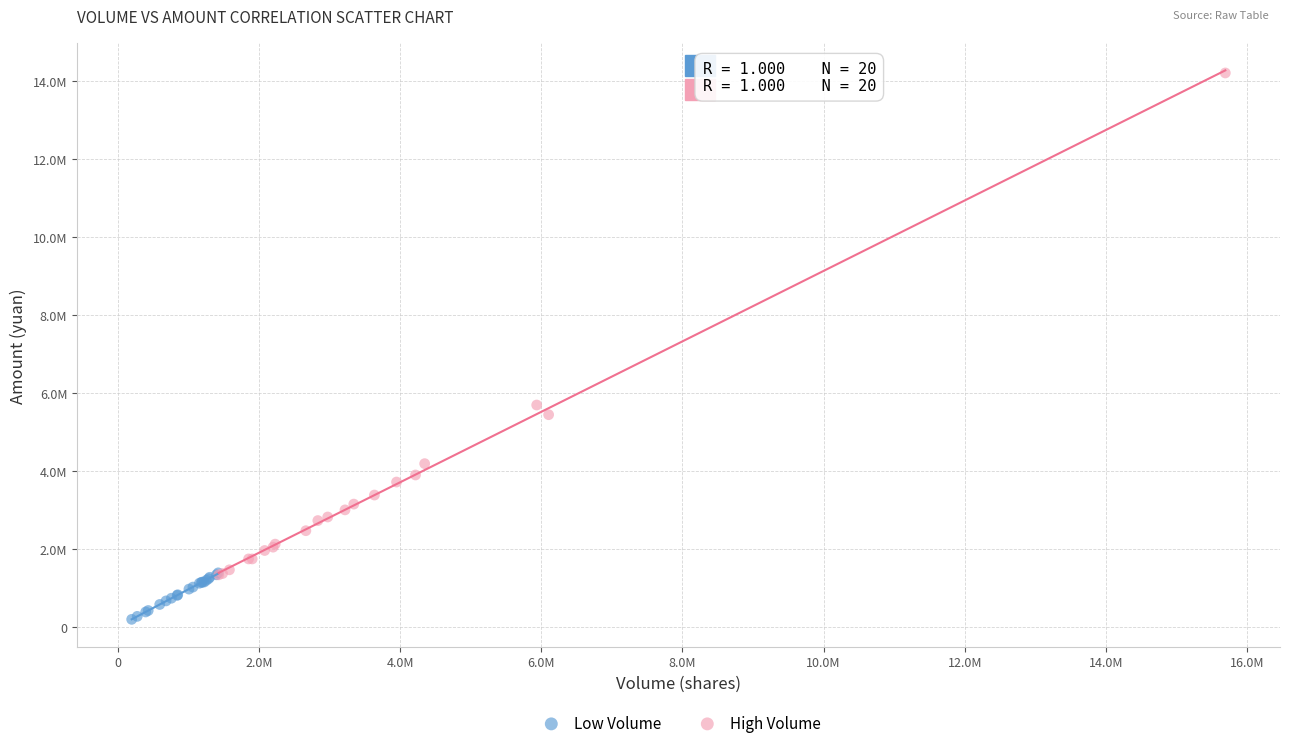

What are all the series names shown in the legend?

Low Volume, High Volume